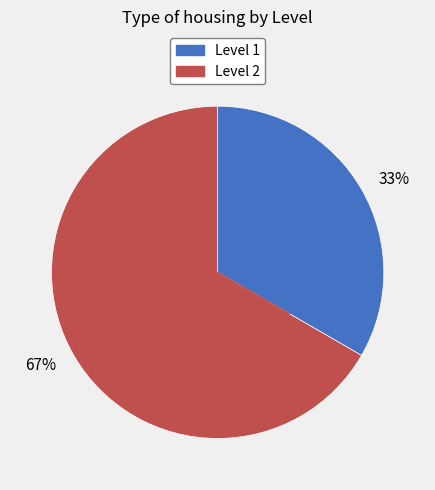

What is the largest slice in the pie chart?

67%